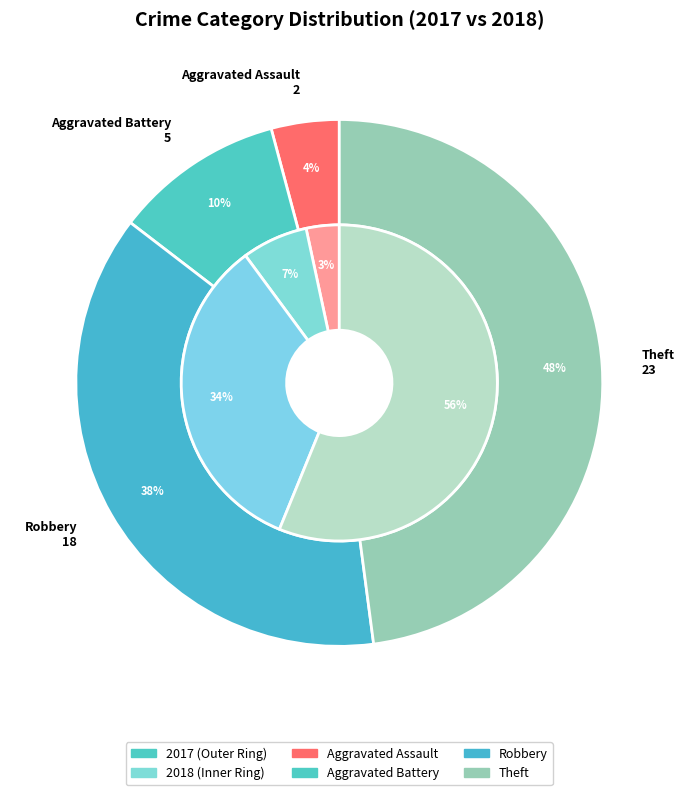

Is the sum of values_2017 and 3 greater than half?

Yes